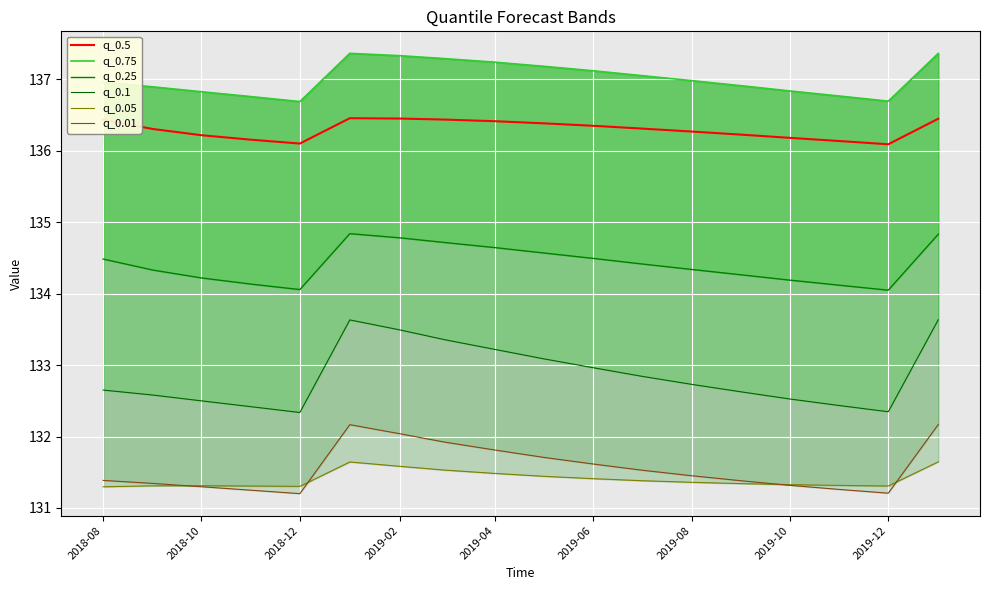

What is the greatest value displayed?

137.4